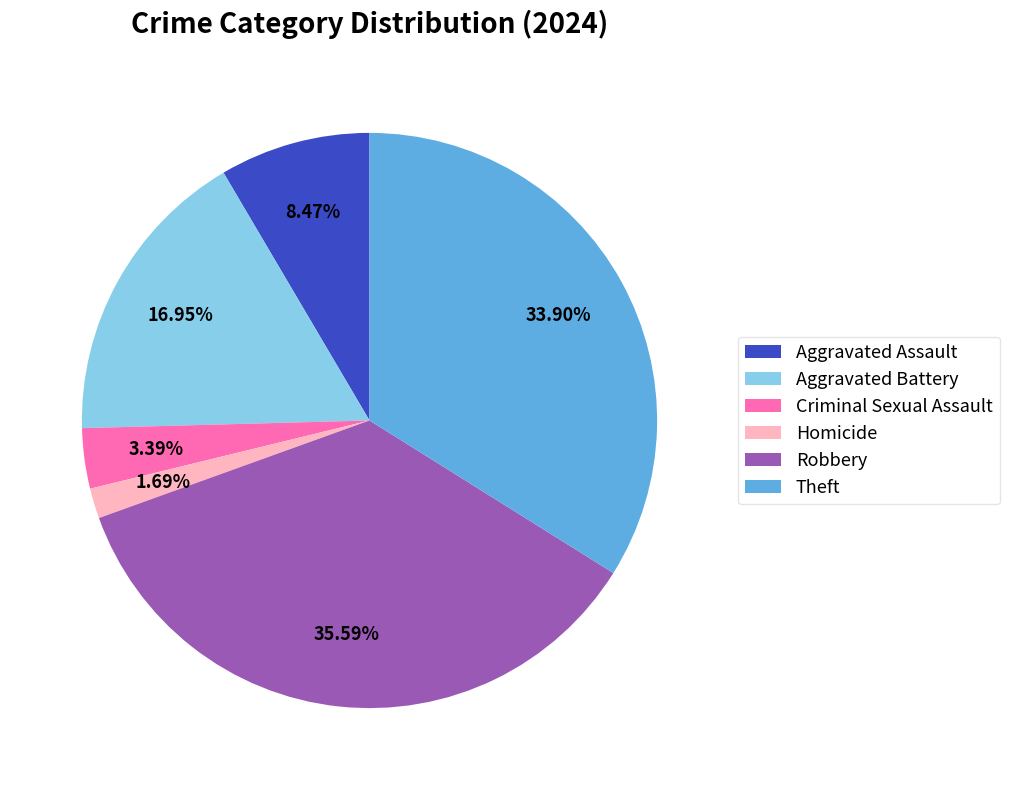

Which slice is the largest?

Robbery